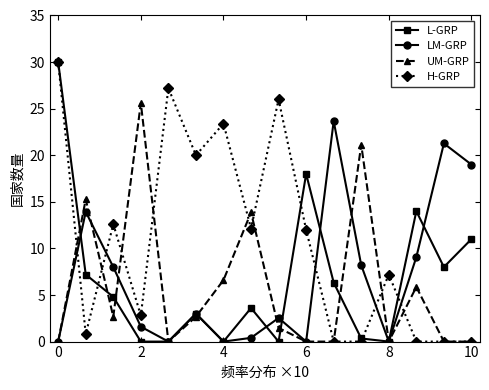

True or false: H-GRP and LM-GRP intersect in this chart.

True